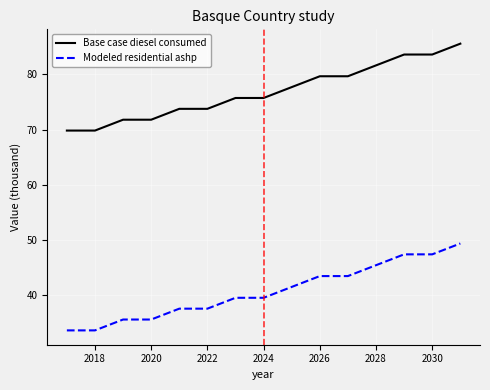

Which series has the largest total across all categories?

Base case diesel consumed